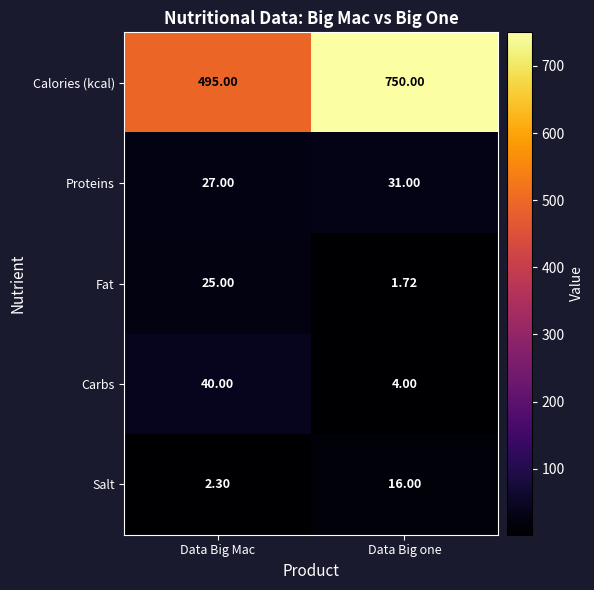

Which series has the widest spread of values?

Calories (kcal)